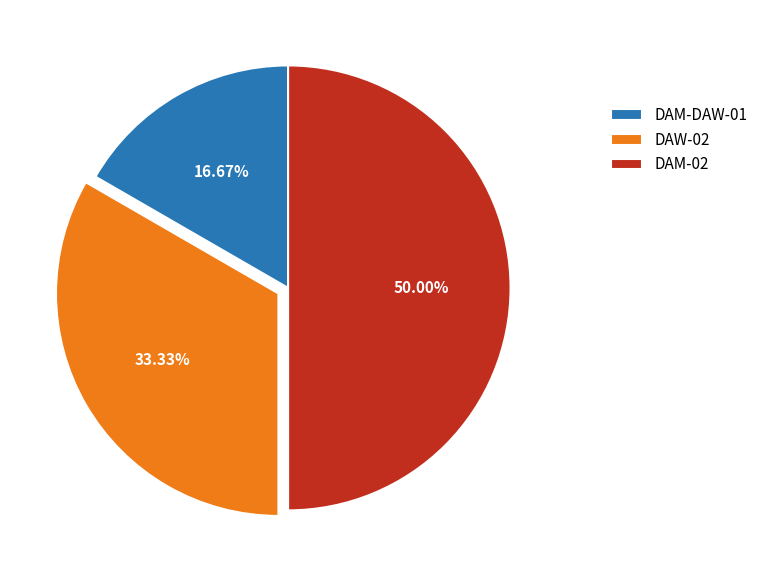

Count the number of slices in the pie.

3